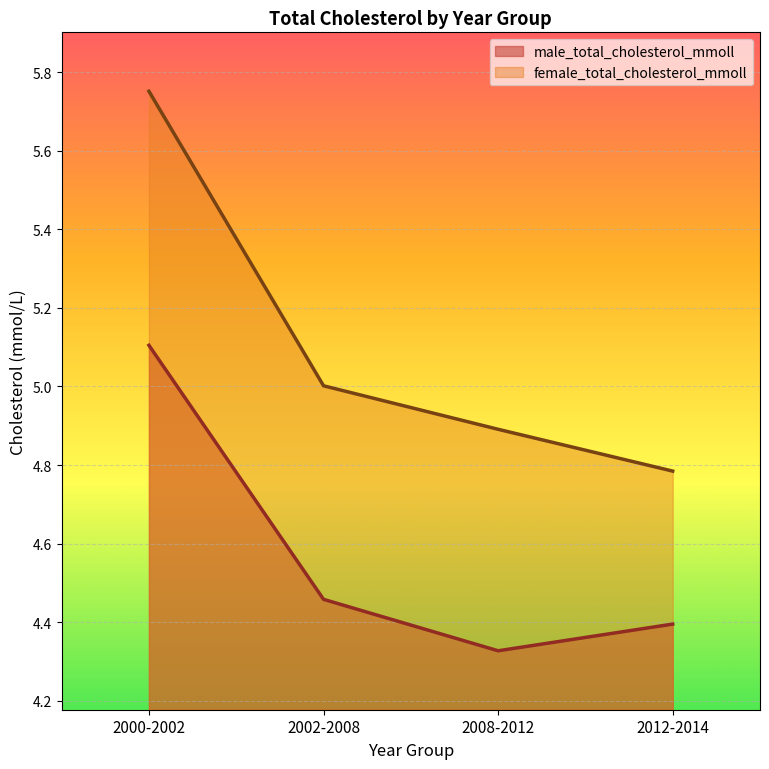

Rank the series at 2012-2014 from lowest to highest value.

male_total_cholesterol_mmoll, female_total_cholesterol_mmoll